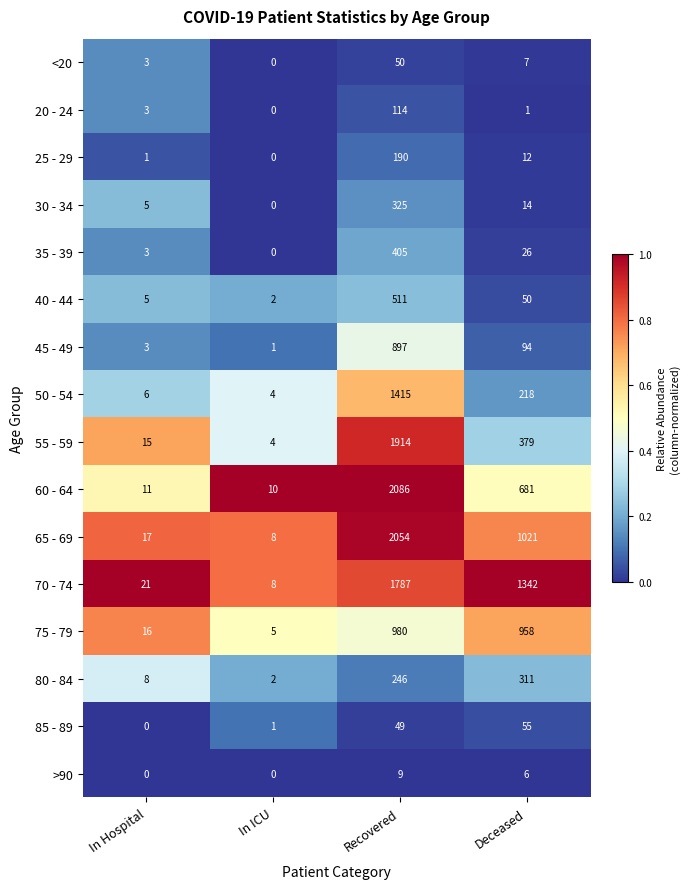

The value of >90 at In ICU is -5. True or false?

False